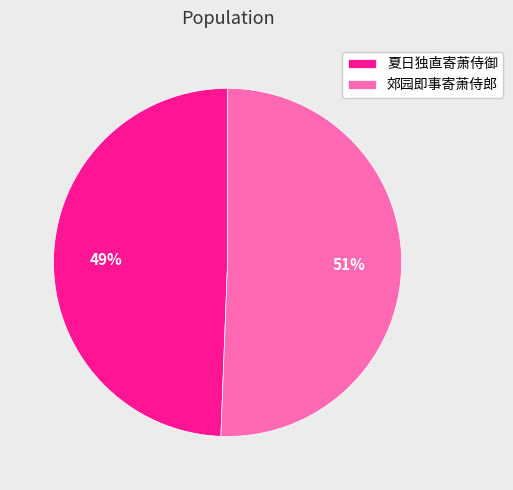

Does any single category account for the majority?

Yes